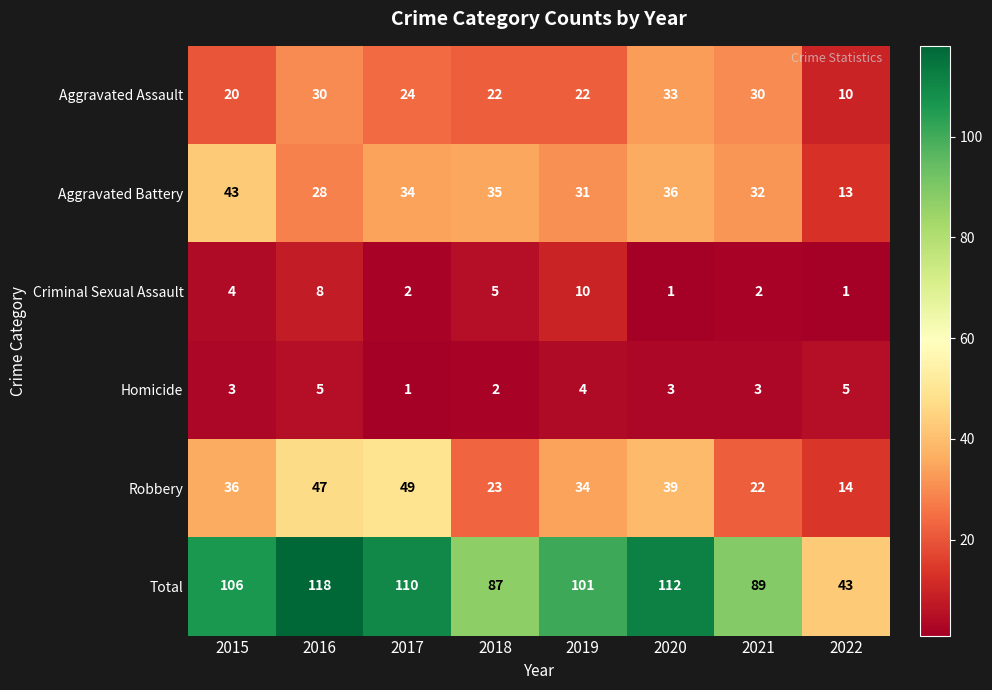

Which series changed the most between 2017 and 2022?

Total